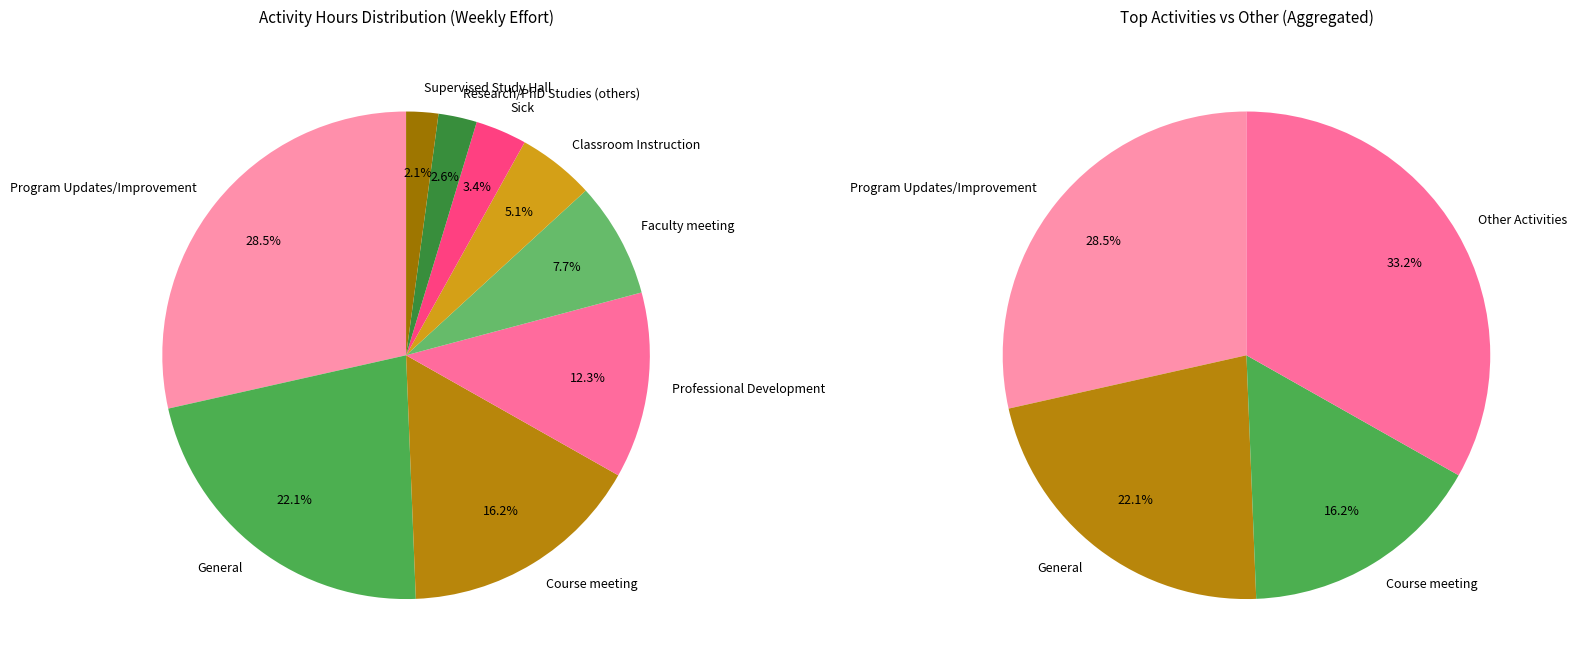

Is there a majority slice in this chart?

No